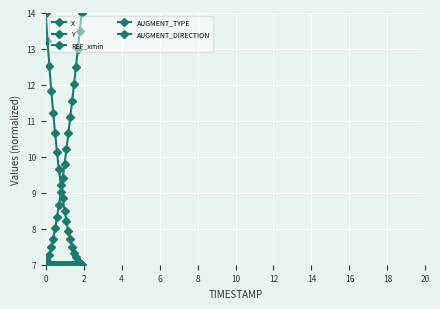

True or false: REF_xmin and AUGMENT_DIRECTION intersect in this chart.

False